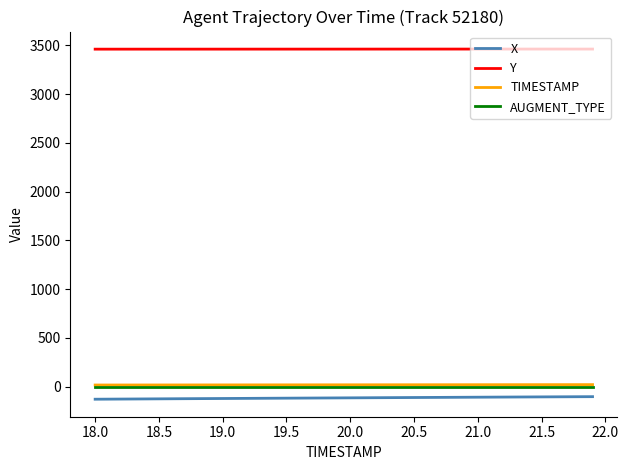

What is the minimum value for AUGMENT_TYPE?

1.0